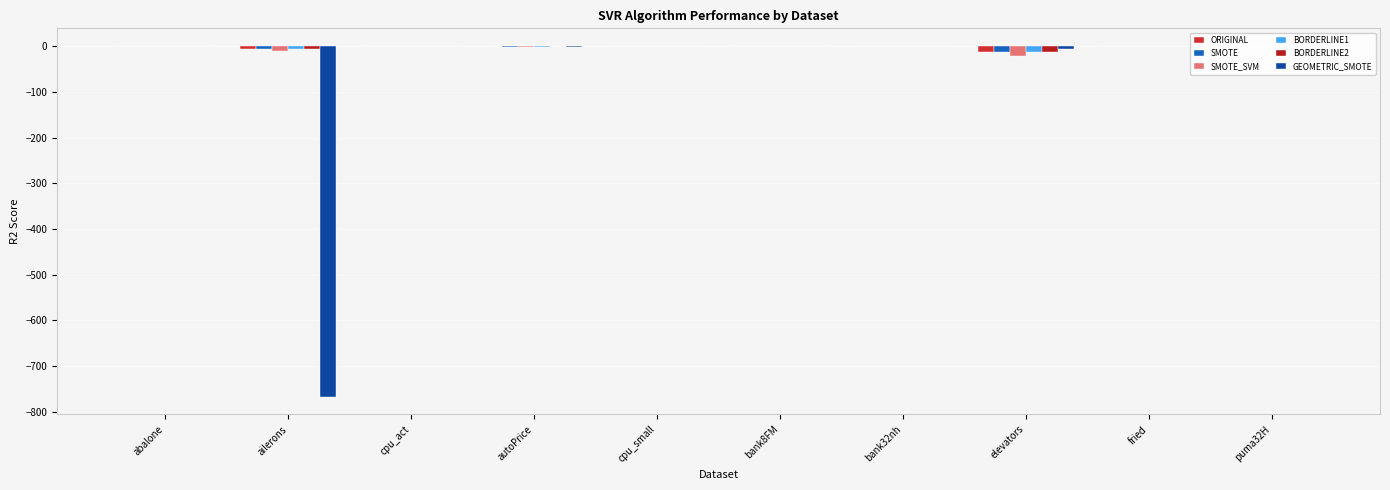

Reading right to left, transcribe all the data shown in this chart.

ORIGINAL: puma32H=-0.0	fried=0.8	elevators=-11.7	bank32nh=0.5	bank8FM=0.9	cpu_small=0.8	autoPrice=-0.2	cpu_act=0.8	ailerons=-5.3	abalone=0.5
SMOTE: puma32H=-0.0	fried=0.8	elevators=-11.7	bank32nh=0.5	bank8FM=0.9	cpu_small=0.8	autoPrice=-1.3	cpu_act=0.8	ailerons=-5.3	abalone=0.5
SMOTE_SVM: puma32H=-0.0	fried=0.8	elevators=-21.6	bank32nh=0.5	bank8FM=0.9	cpu_small=0.8	autoPrice=-0.8	cpu_act=0.8	ailerons=-10.2	abalone=0.5
BORDERLINE1: puma32H=-0.0	fried=0.8	elevators=-11.7	bank32nh=0.5	bank8FM=0.9	cpu_small=0.8	autoPrice=-0.8	cpu_act=0.8	ailerons=-5.3	abalone=0.5
BORDERLINE2: puma32H=-0.0	fried=0.8	elevators=-11.7	bank32nh=0.5	bank8FM=0.9	cpu_small=0.8	autoPrice=-0.3	cpu_act=0.8	ailerons=-5.3	abalone=0.5
GEOMETRIC_SMOTE: puma32H=-0.0	fried=0.7	elevators=-6.0	bank32nh=0.4	bank8FM=0.9	cpu_small=0.8	autoPrice=-0.7	cpu_act=0.8	ailerons=-767.9	abalone=0.5